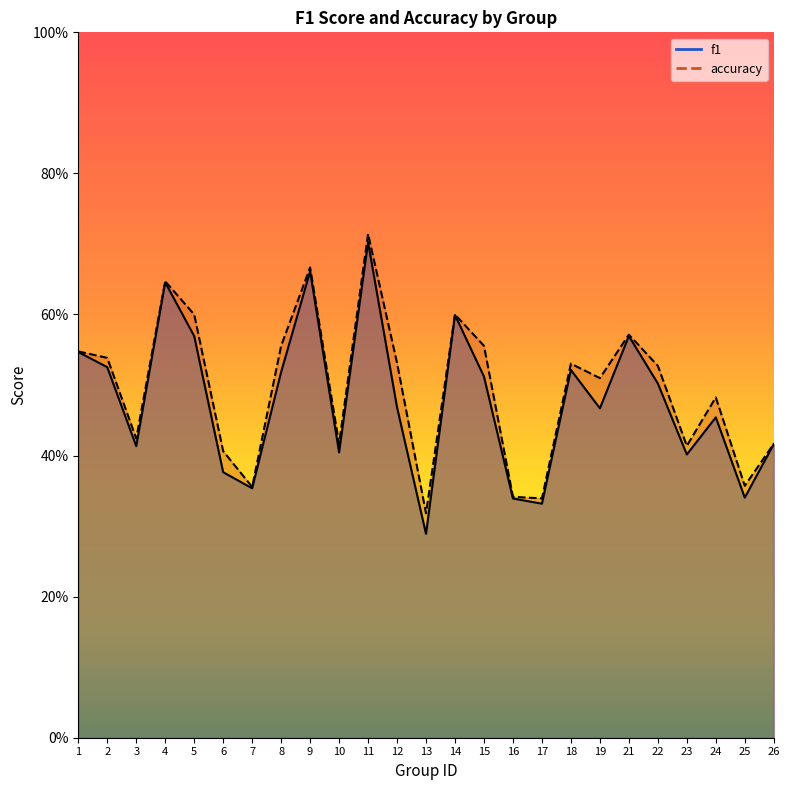

Which label corresponds to the smallest value in the chart?

13